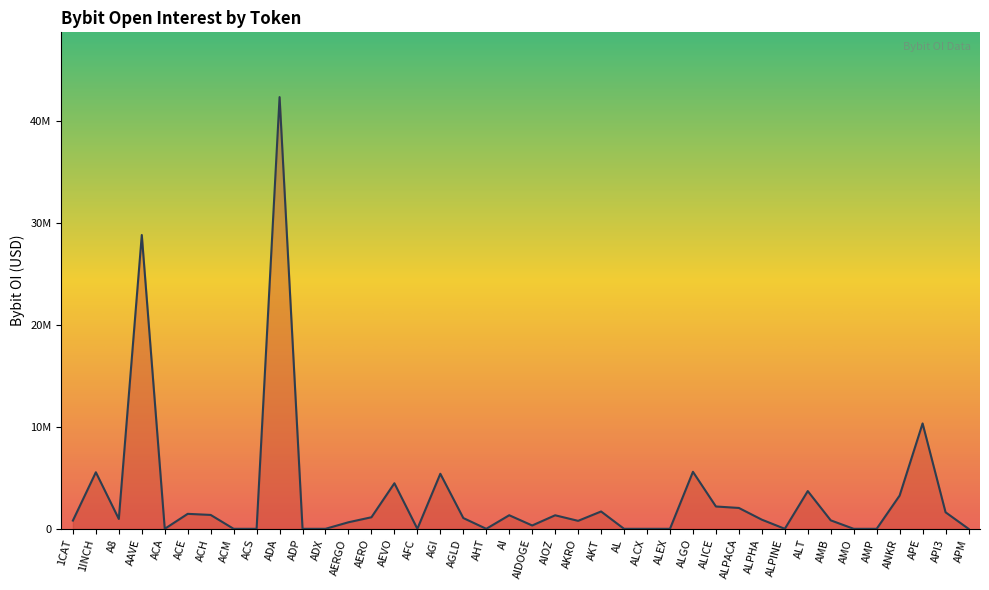

What is the label of the 17th point from the left?

AGI